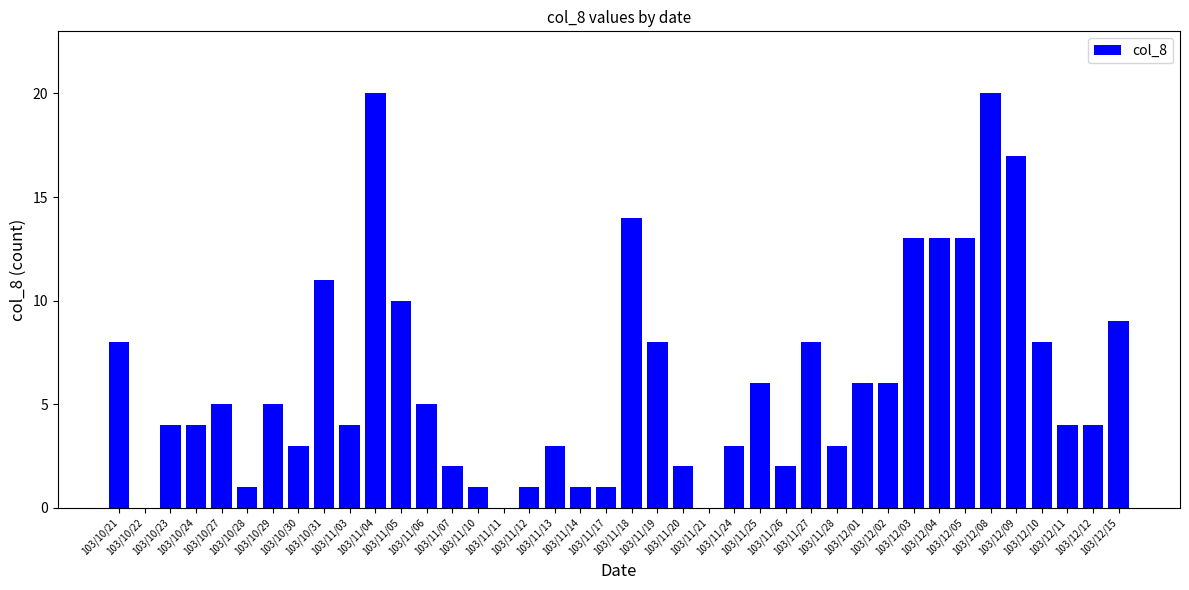

Count the number of data series in this chart.

1